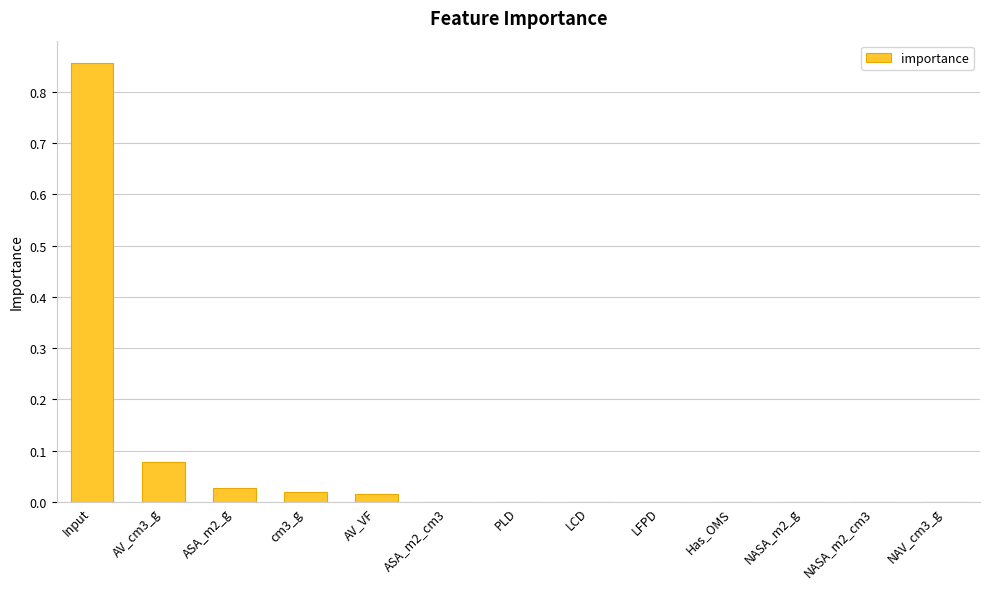

Which label corresponds to the largest value in the chart?

Input